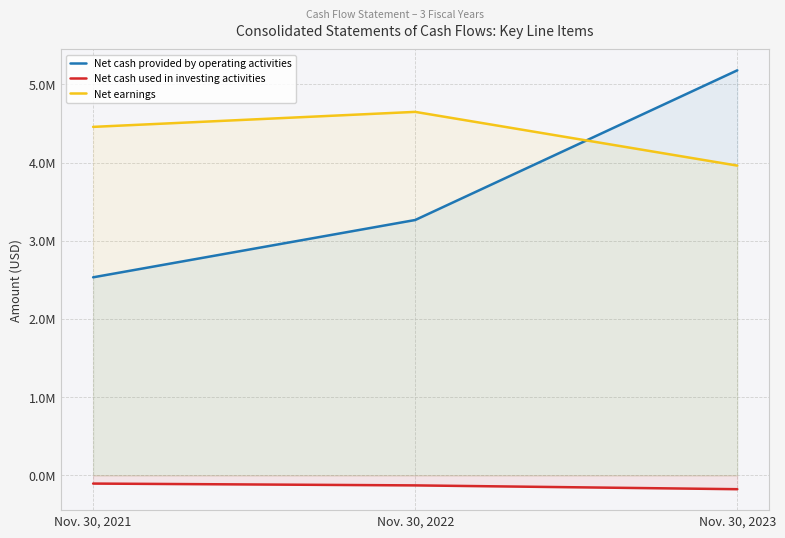

Rank the categories by Net cash provided by operating activities value from highest to lowest.

Nov. 30, 2023, Nov. 30, 2022, Nov. 30, 2021